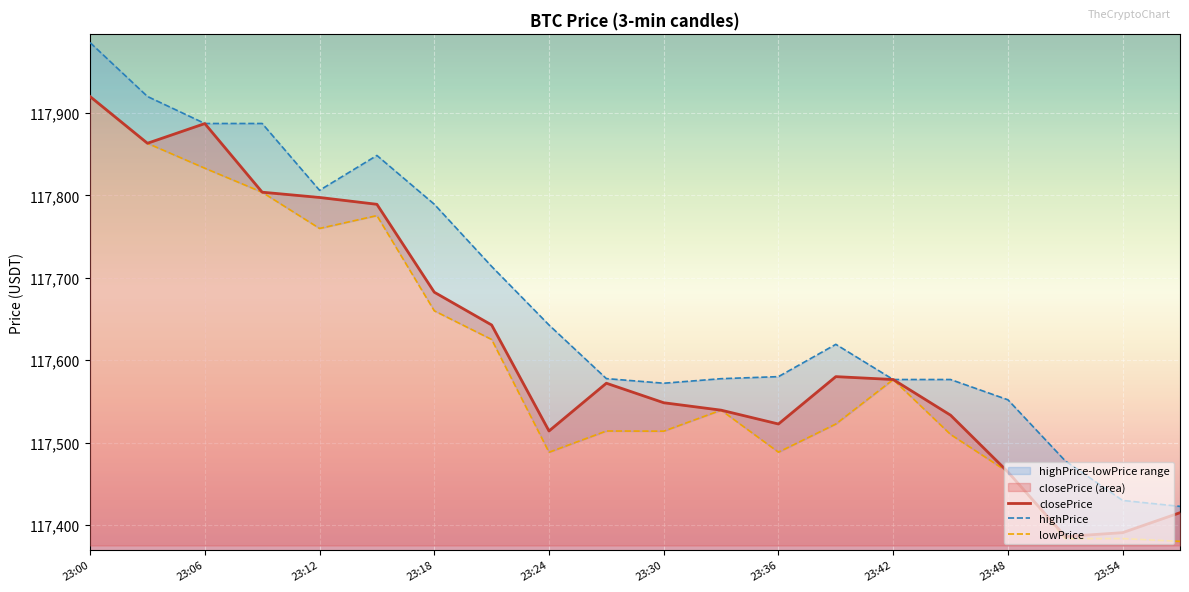

At which label does closePrice reach its peak?

23:00